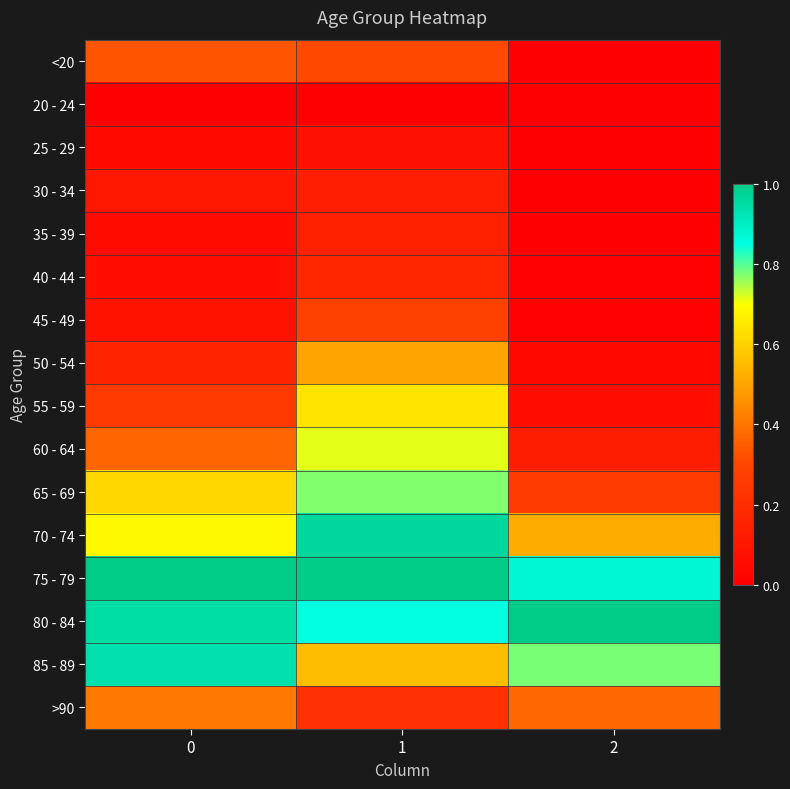

At 2, list the series in order from largest to smallest.

80 - 84, 75 - 79, 85 - 89, 70 - 74, >90, 65 - 69, 60 - 64, 55 - 59, 50 - 54, 45 - 49, 40 - 44, <20, 35 - 39, 30 - 34, 20 - 24, 25 - 29